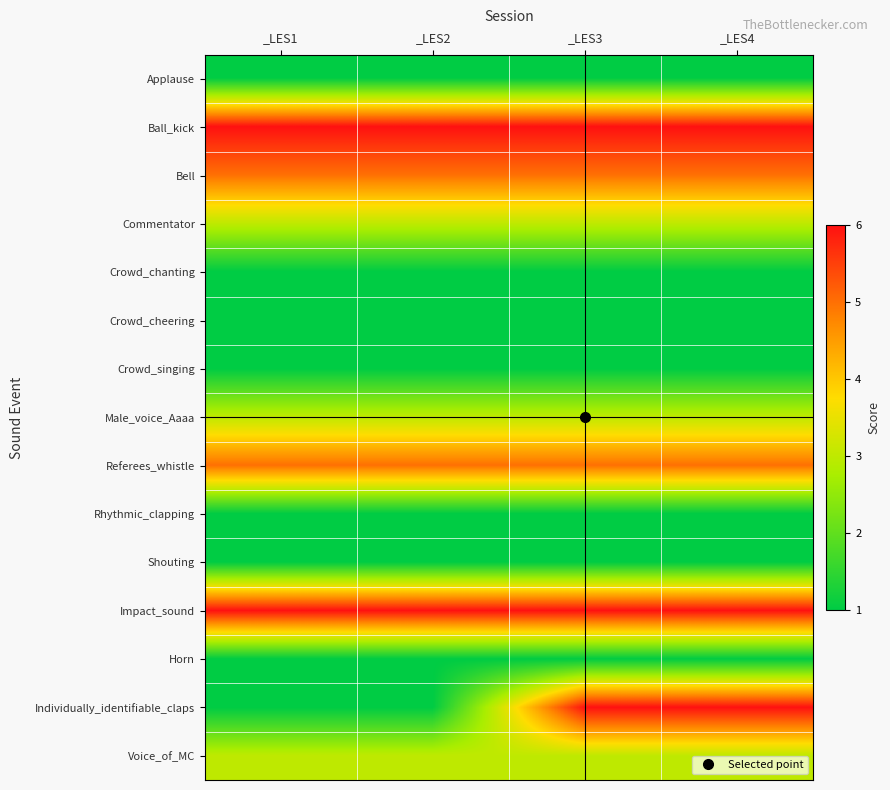

List the series in order of their peak value, highest first.

Ball_kick, Impact_sound, Individually_identifiable_claps, Bell, Referees_whistle, Commentator, Male_voice_Aaaa, Voice_of_MC, Applause, Crowd_chanting, Crowd_cheering, Crowd_singing, Rhythmic_clapping, Shouting, Horn